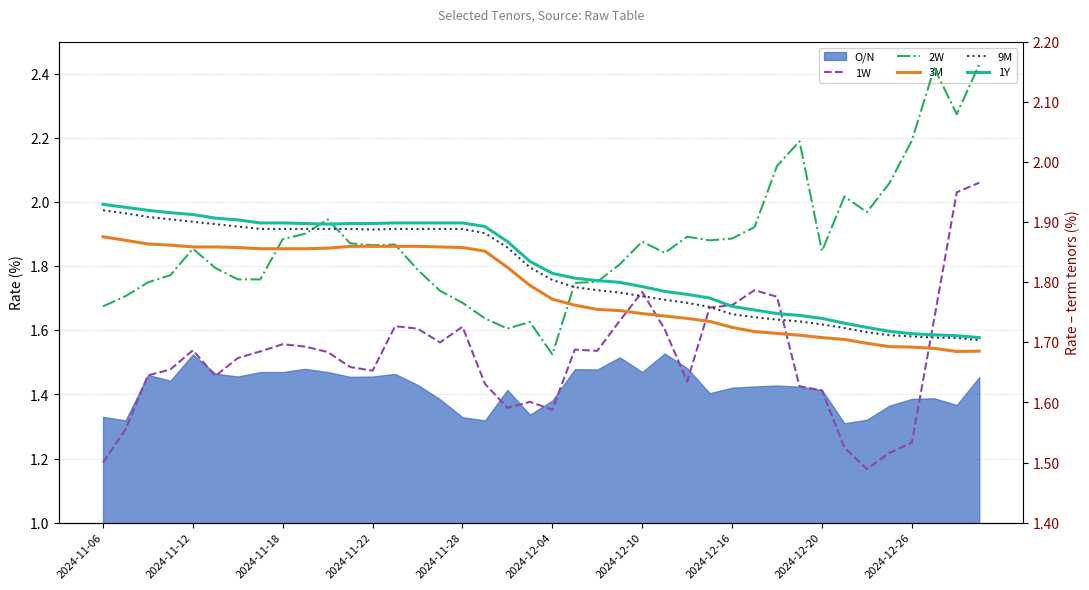

Where is 1Y nearest to the value 1?

39